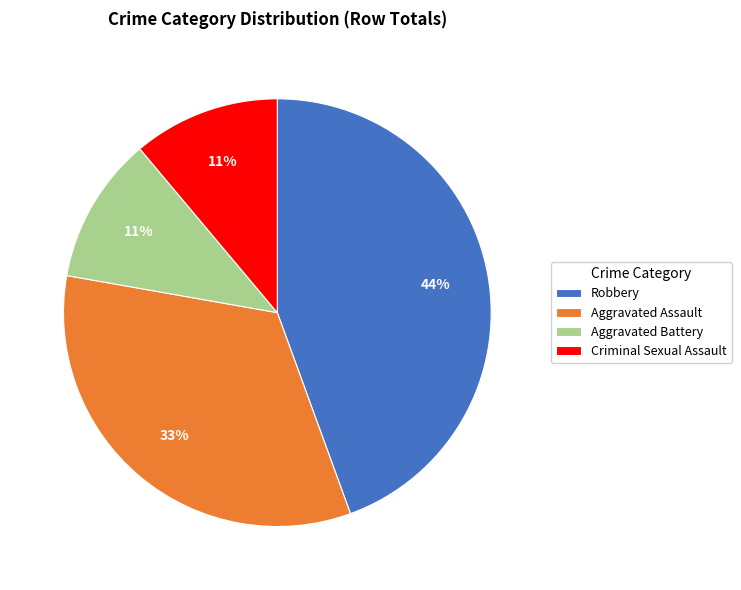

Is there any slice that represents more than half of the pie?

No